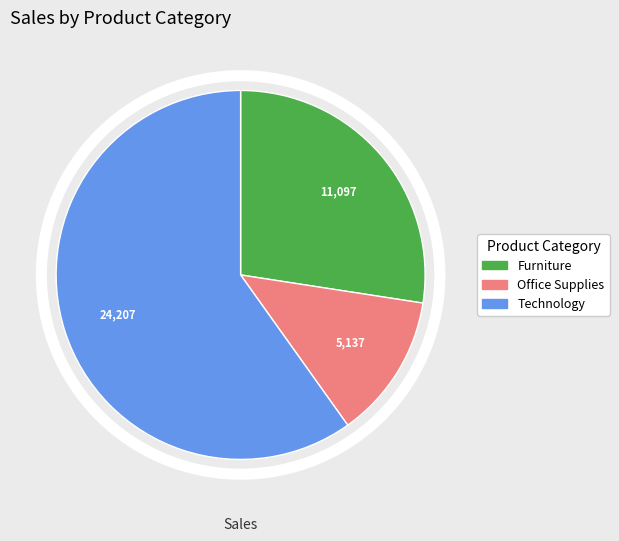

Does any single category account for the majority?

Yes